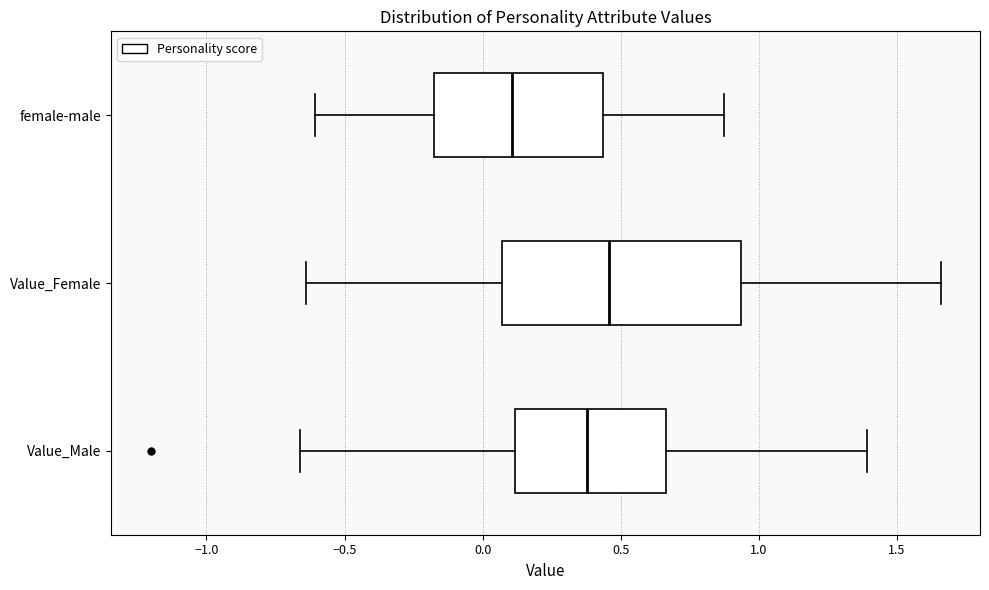

Reading bottom to top, read every box against the x-axis: the position of its median line, the range the box covers, and the ends of its whiskers. The values are not printed on the chart, so give them approximately, as read against the axis.

Value_Male: median 0.40, box 0.10 to 0.65, whiskers -0.65 to 1.40
Value_Female: median 0.45, box 0.05 to 0.95, whiskers -0.65 to 1.65
female-male: median 0.10, box -0.20 to 0.45, whiskers -0.60 to 0.85